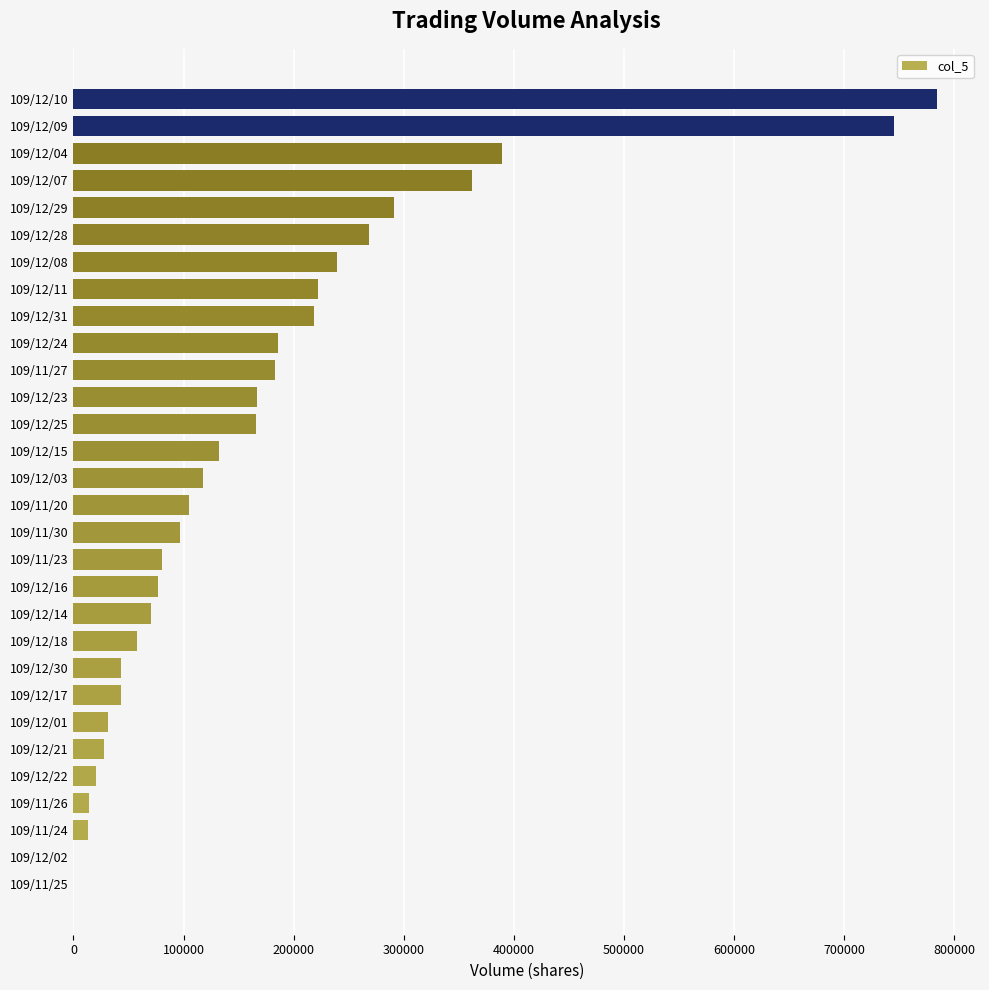

Which label corresponds to the largest value in the chart?

109/12/10